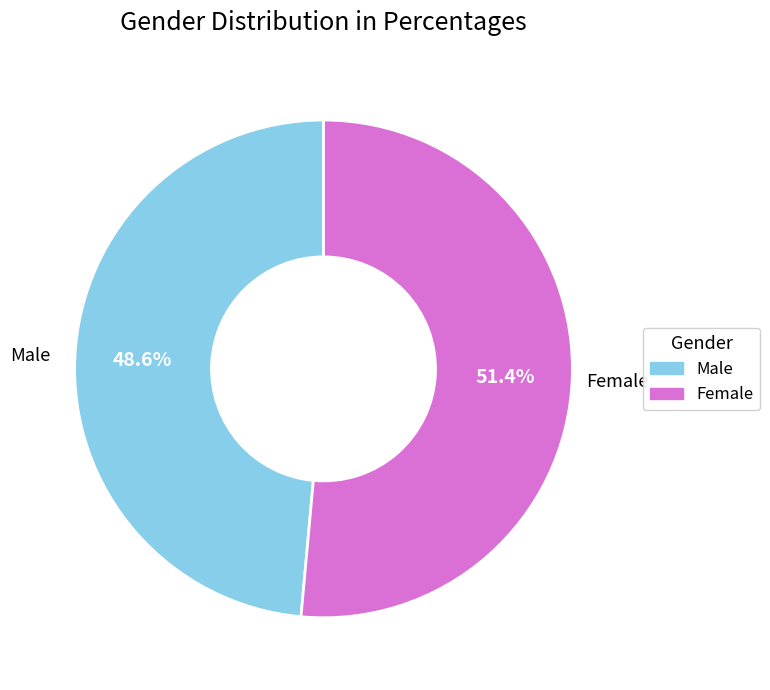

The Male slice represents 39% of the pie. True or false?

False